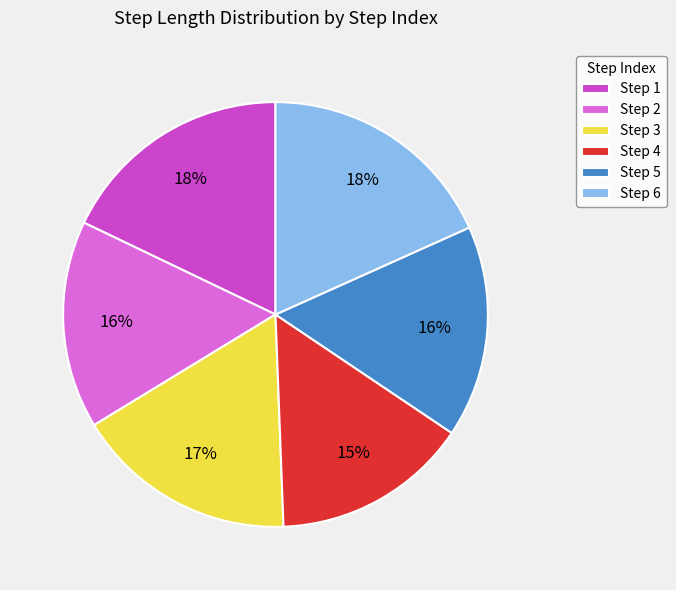

Do Step 3 and Step 6 together represent more than half of the pie?

No